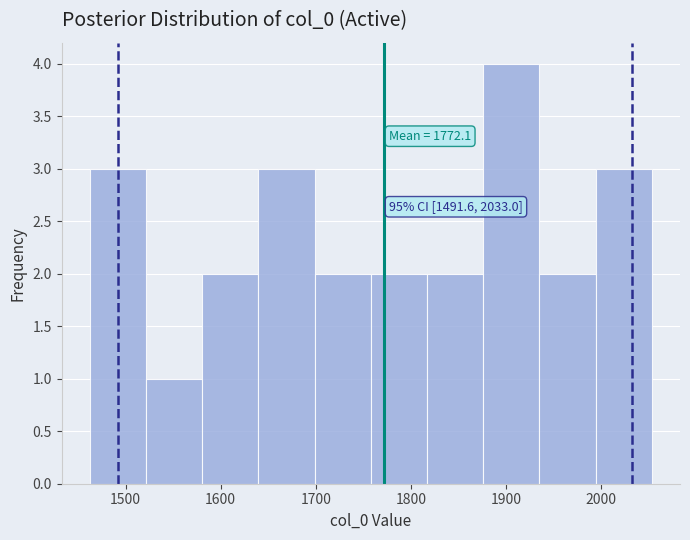

Which range on the x-axis has the tallest bar?

1880 to 1940